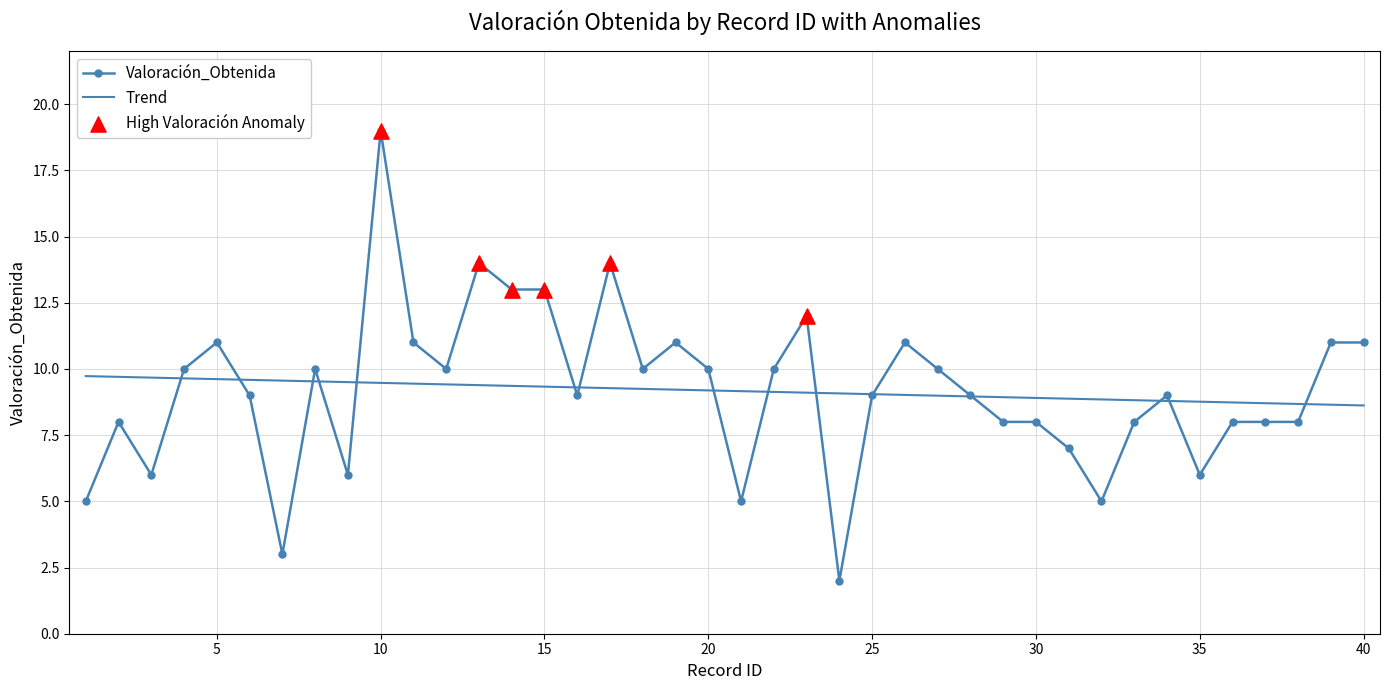

Which series has the largest range (max minus min)?

Valoración_Obtenida